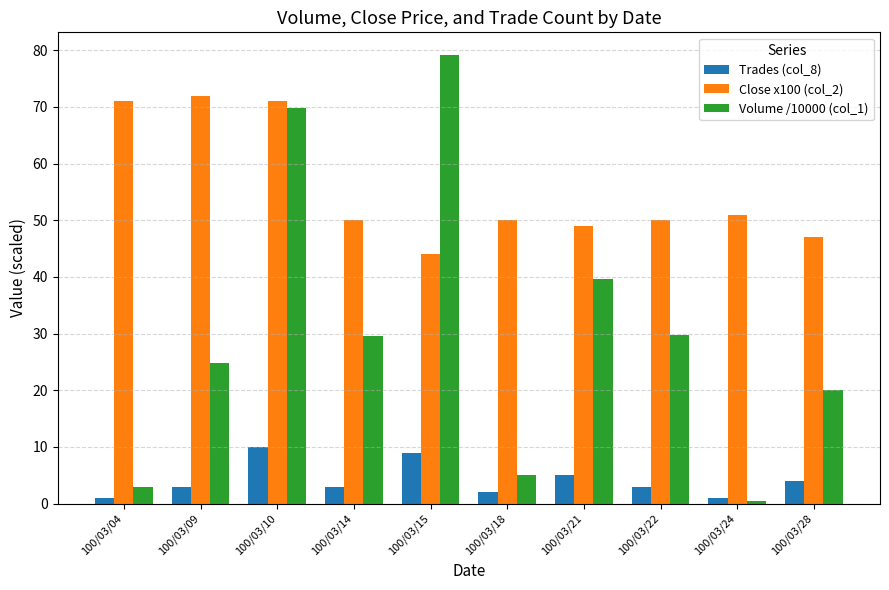

What is the approximate value of Volume /10000 (col_1) at 100/03/10?

69.8